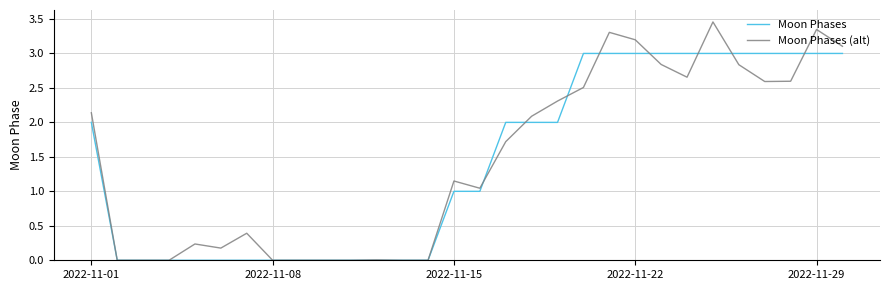

List the series in order of their peak value, highest first.

Moon Phases (alt), Moon Phases